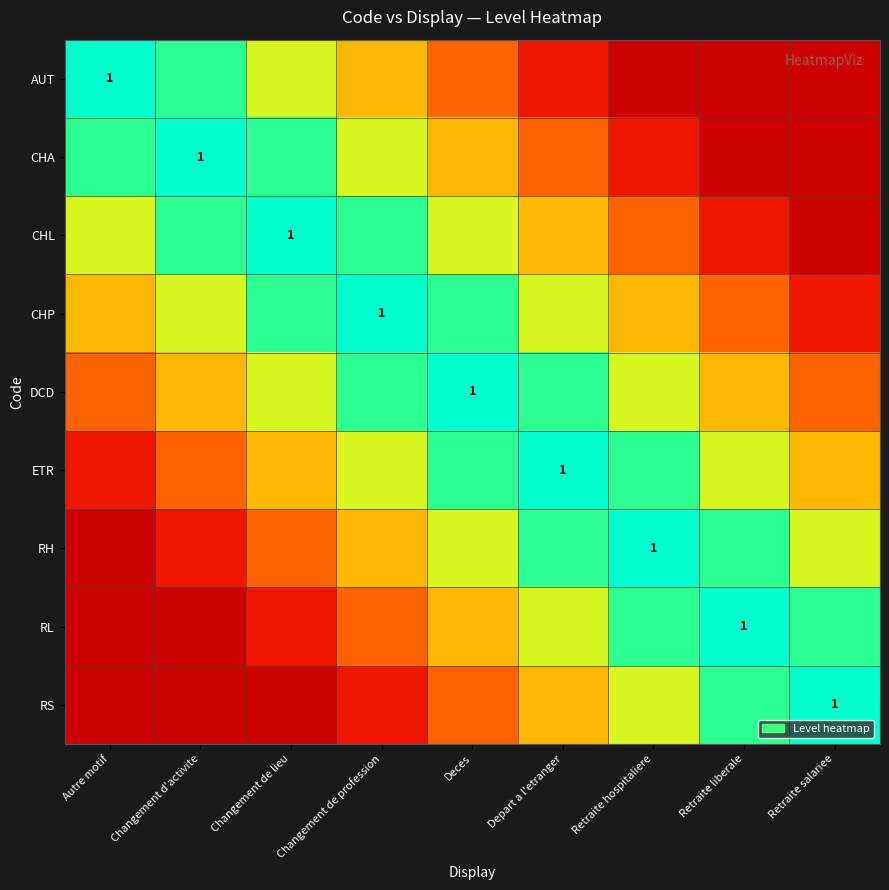

What is the sum of the RL values at Retraite hospitaliere and Autre motif?

0.8